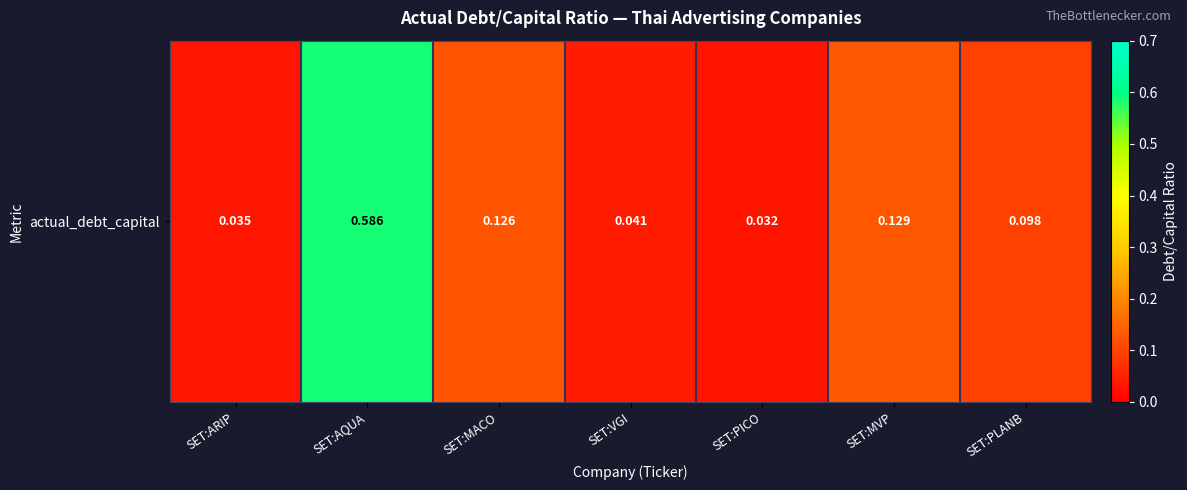

What is the sum of the values at SET:ARIP and SET:MACO?

0.2